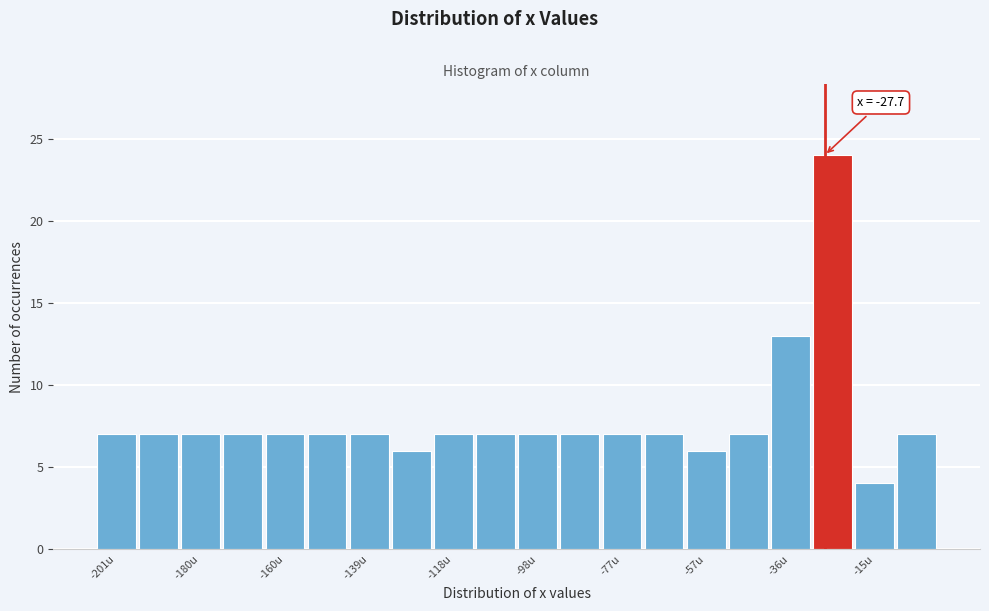

Around what value on the x-axis is the tallest bar? Give the approximate position of its centre, as read against the axis.

-25